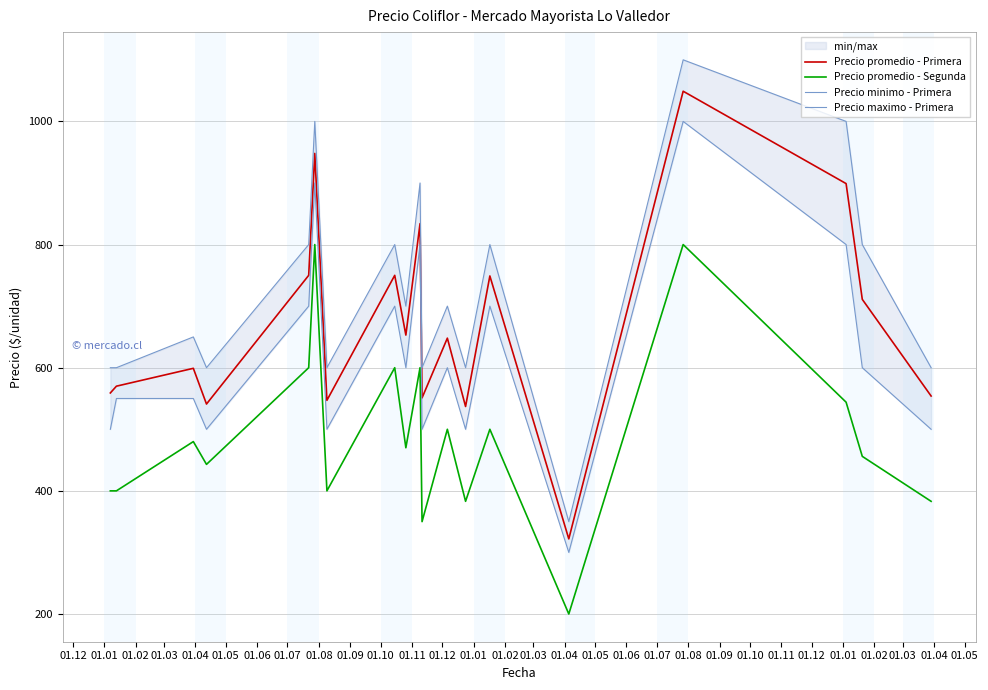

At how many categories does at least one series exceed 233?

19